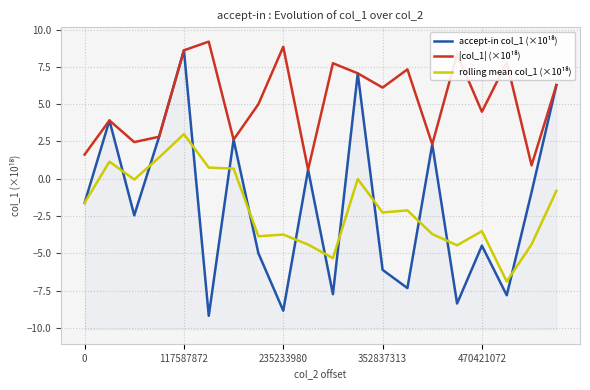

What is the label of the 18th point from the left?

17